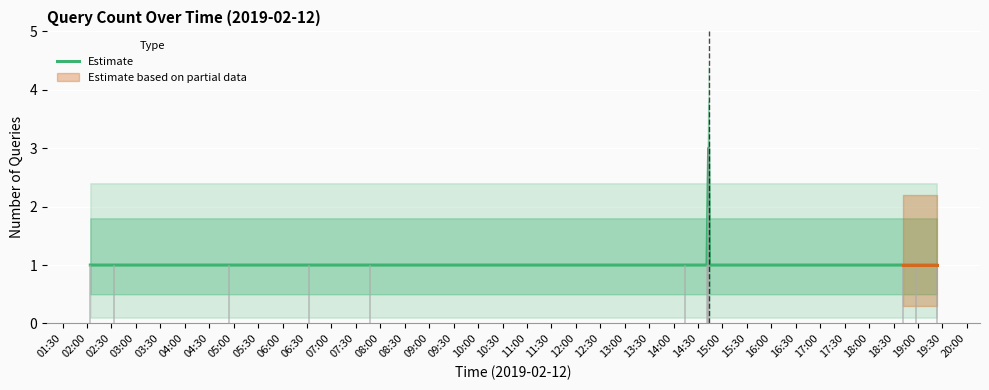

What is the maximum value shown in the chart?

3